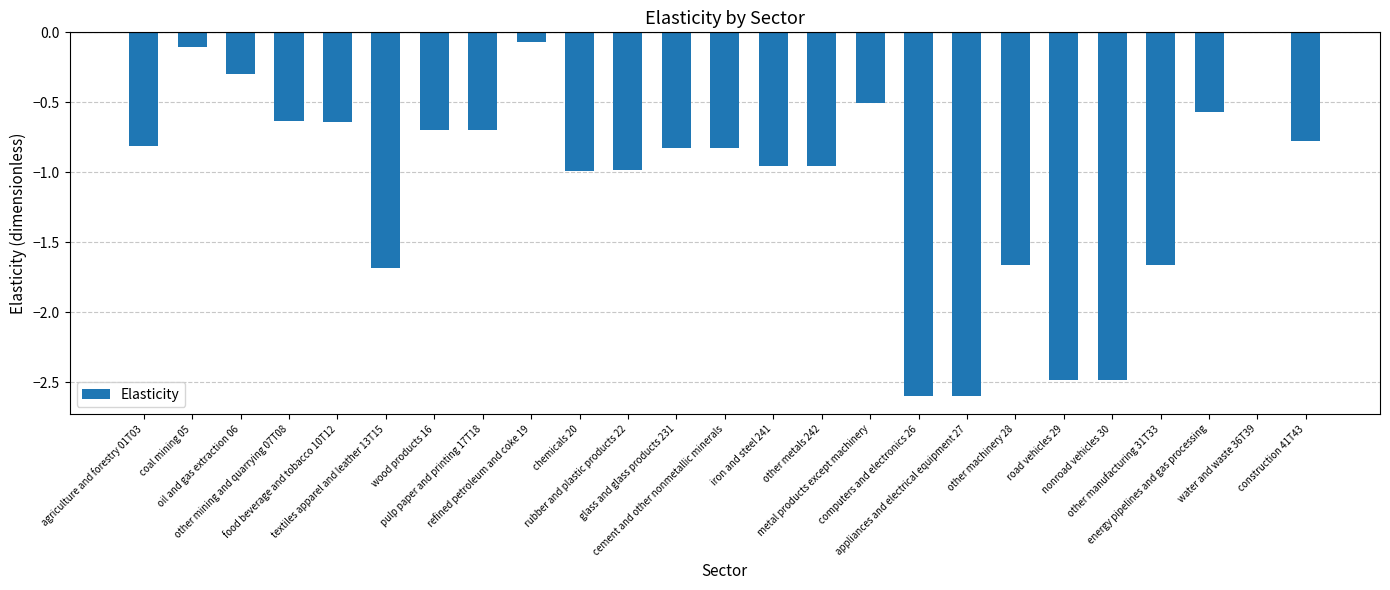

Which label corresponds to the smallest value in the chart?

computers and electronics 26